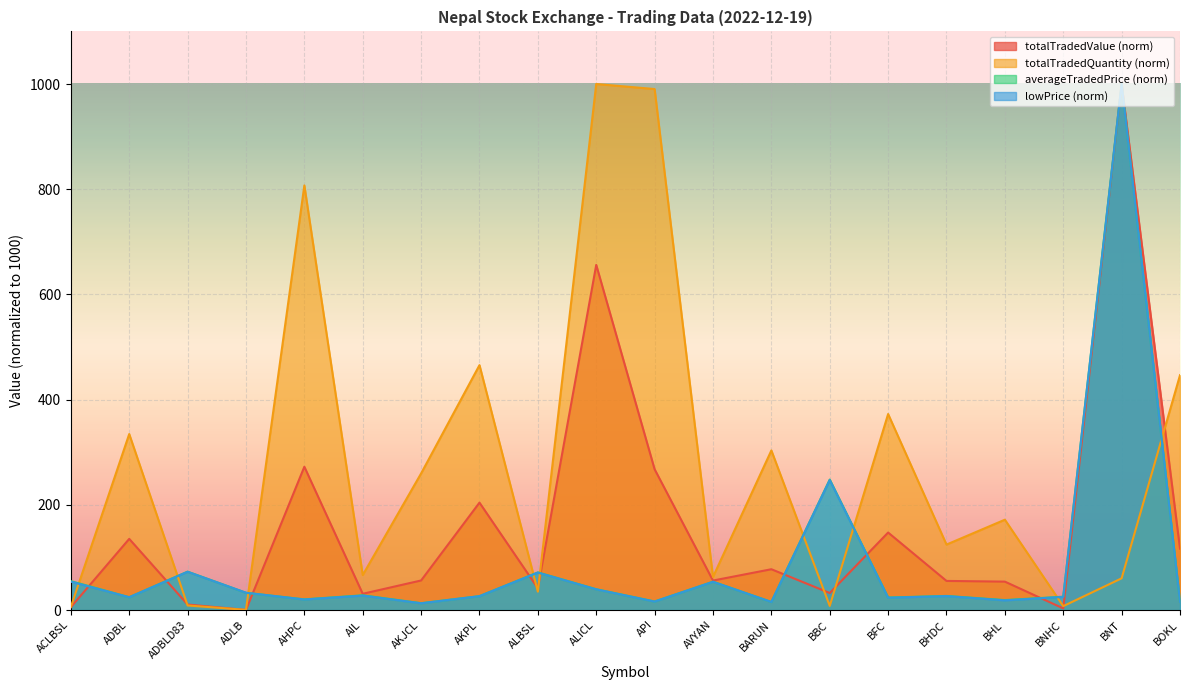

At which label does averageTradedPrice reach its minimum?

AKJCL